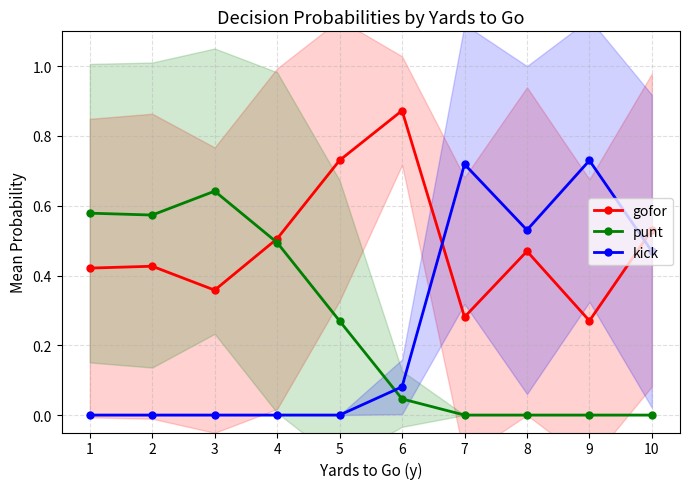

True or false: kick has a value of 0.0 at 2.

True